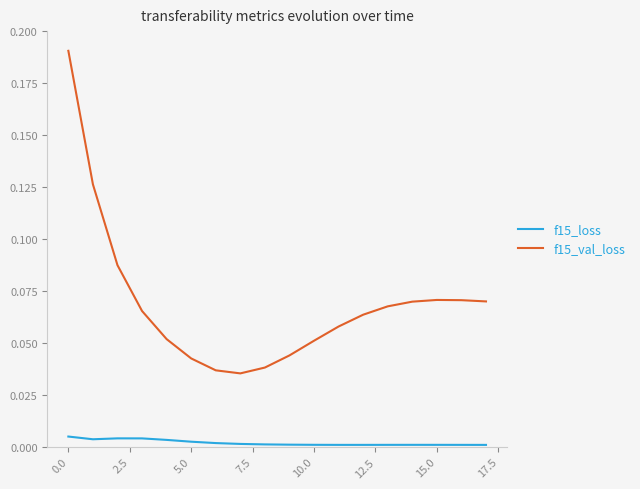

List the series in order of their overall mean, lowest first.

f15_loss, f15_val_loss